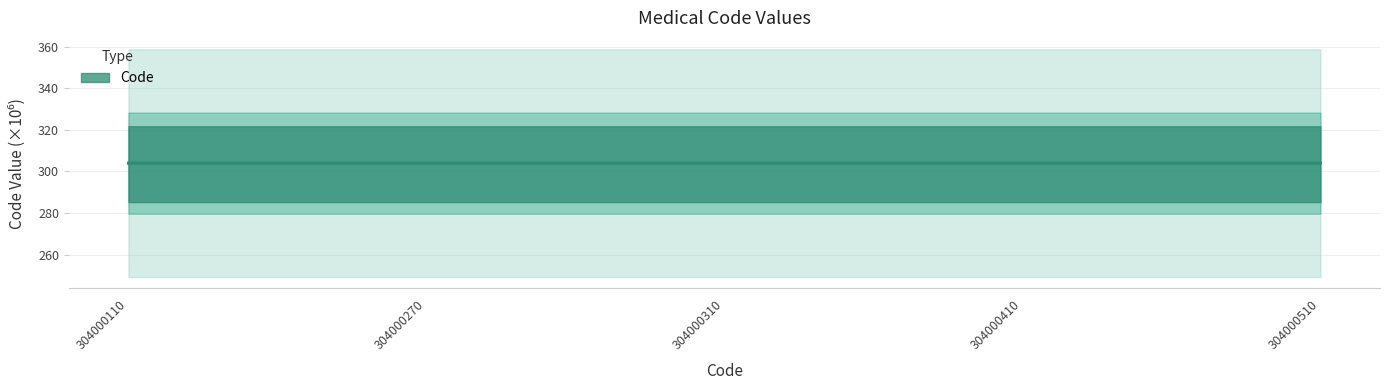

Reading left to right, transcribe all the data shown in this chart.

304.0	304.0	304.0	304.0	304.0